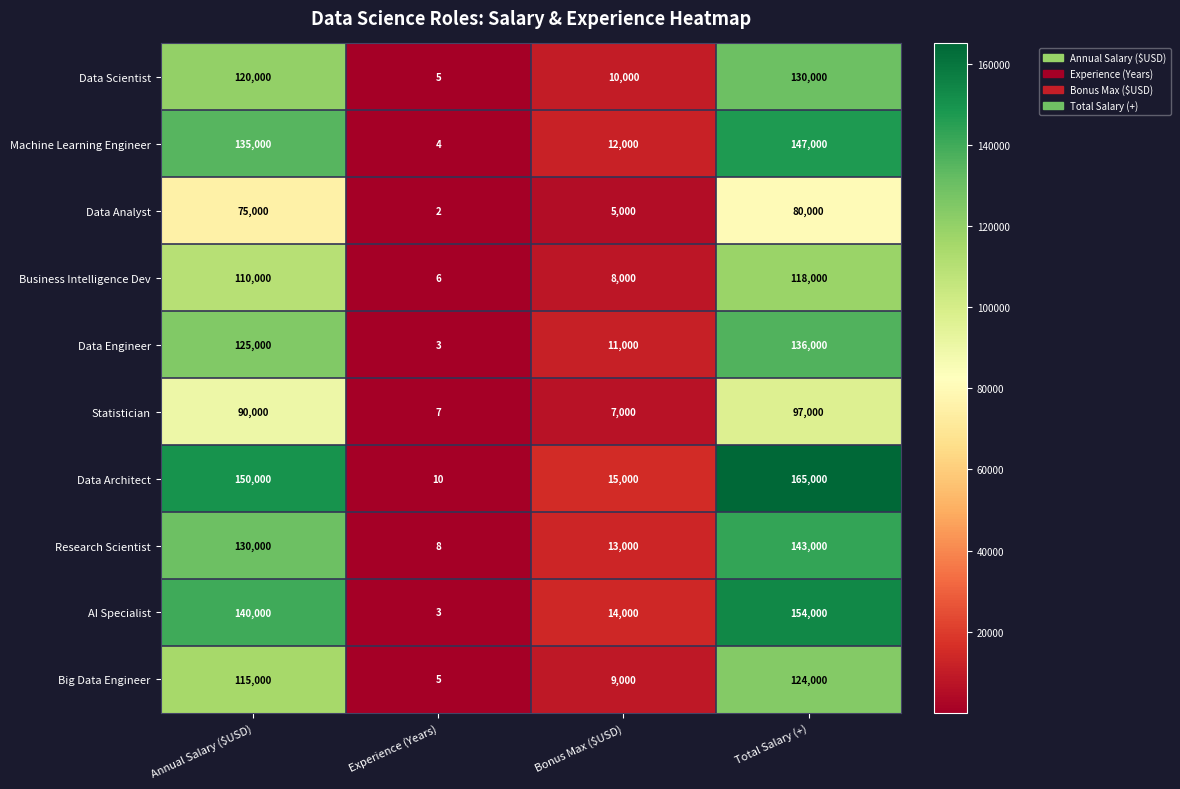

How many distinct data groups are displayed?

10